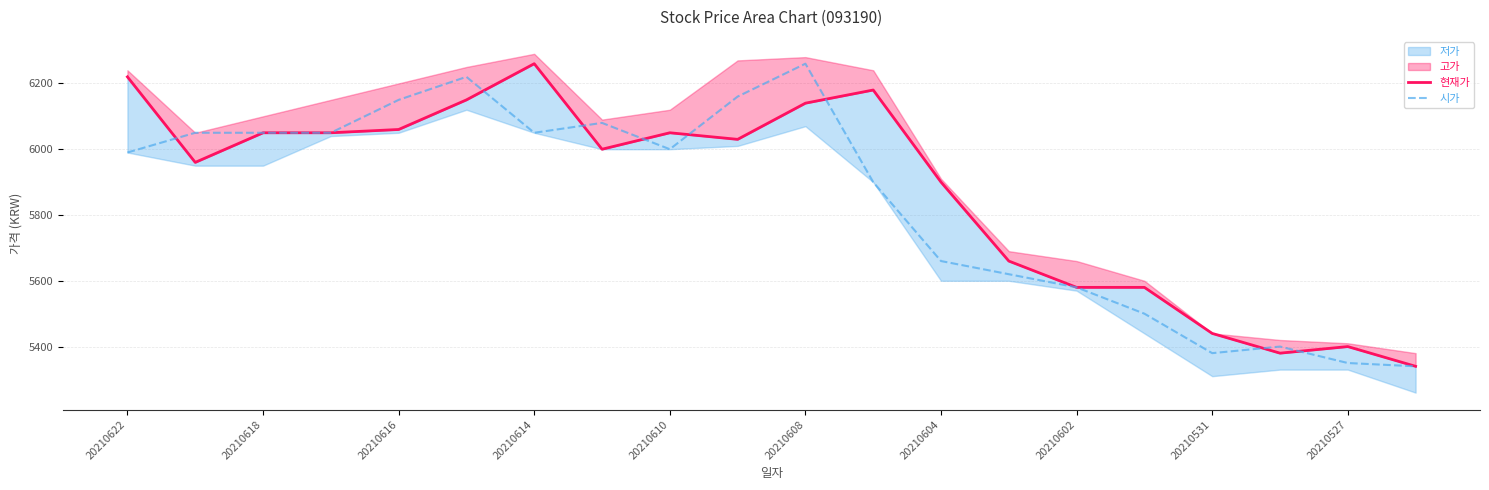

Which category has the highest value in the 시가 series?

20210608